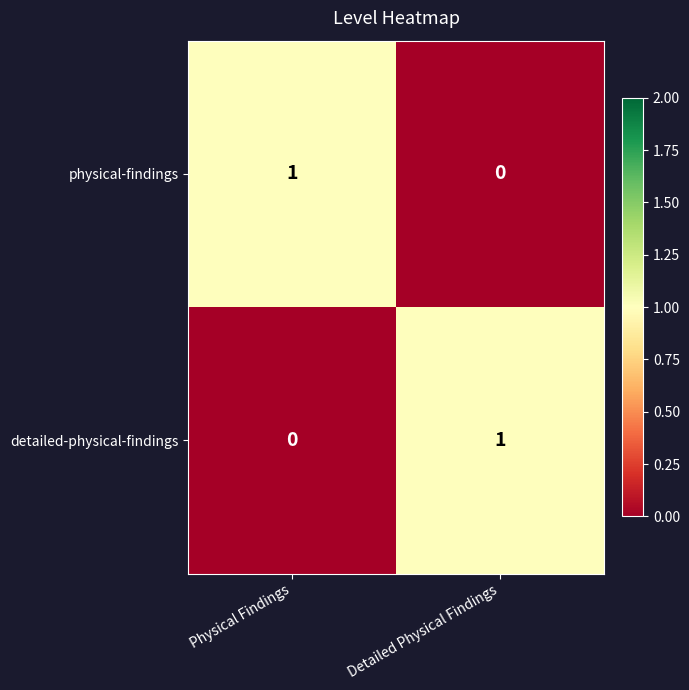

What is the spread (max minus min) of values at Detailed Physical Findings?

1